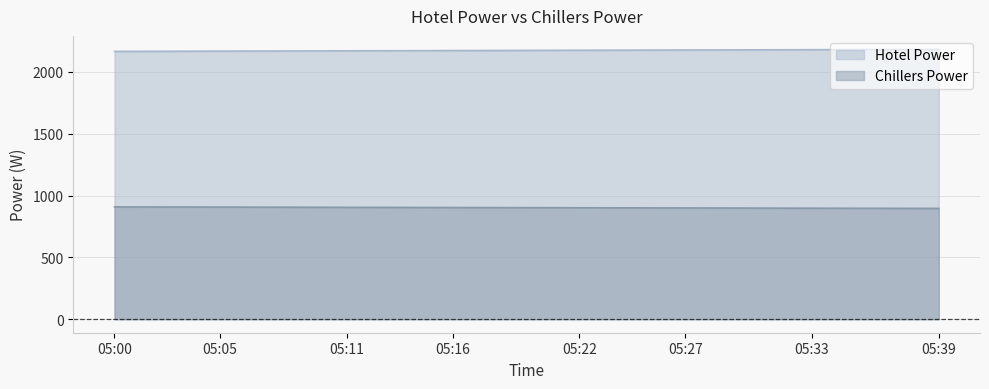

True or false: Chillers Power has a value of 3350.2 at 05:22.

False